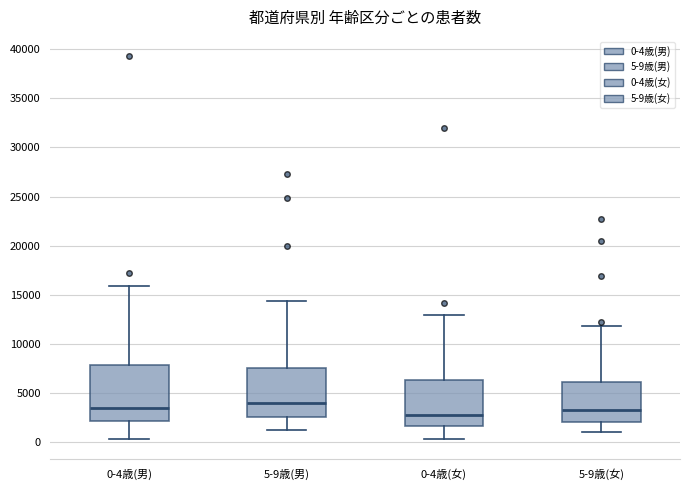

Reading left to right, read every box against the y-axis: the position of its median line, the range the box covers, and the ends of its whiskers. The values are not printed on the chart, so give them approximately, as read against the axis.

0-4歳(男): median 3500, box 2000 to 8000, whiskers 500 to 16000
5-9歳(男): median 4000, box 2500 to 7500, whiskers 1500 to 14500
0-4歳(女): median 2500, box 1500 to 6500, whiskers 500 to 13000
5-9歳(女): median 3500, box 2000 to 6000, whiskers 1000 to 12000